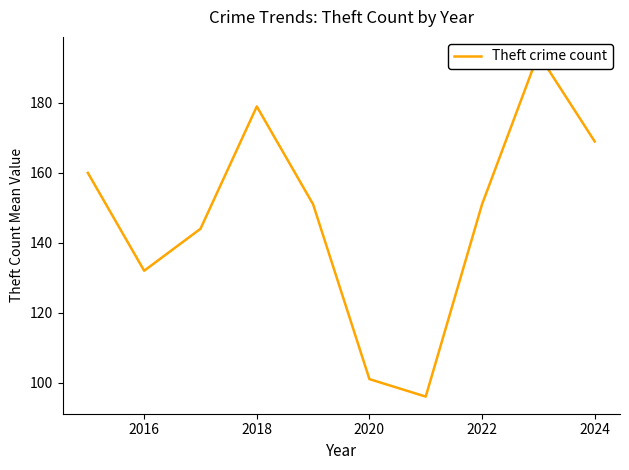

How many lines are shown in the chart?

1